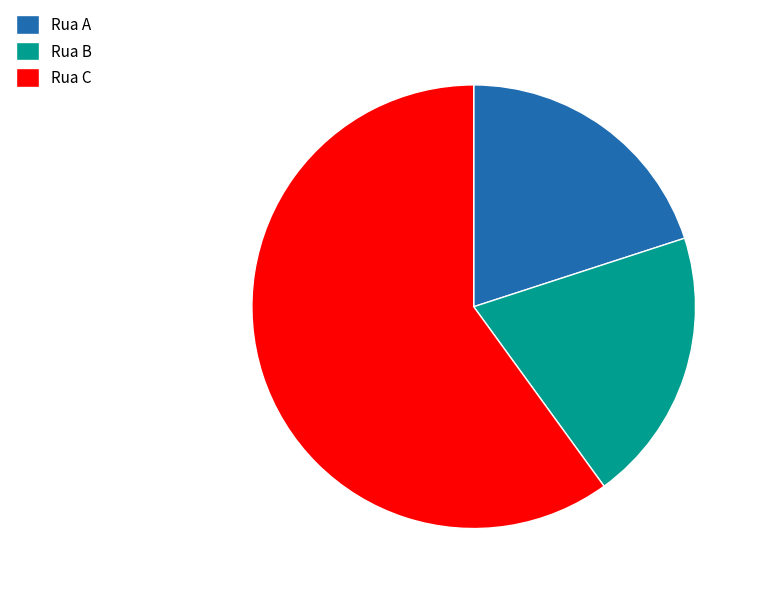

What is the ratio of the value at Rua B to the value at Rua A?

1.0